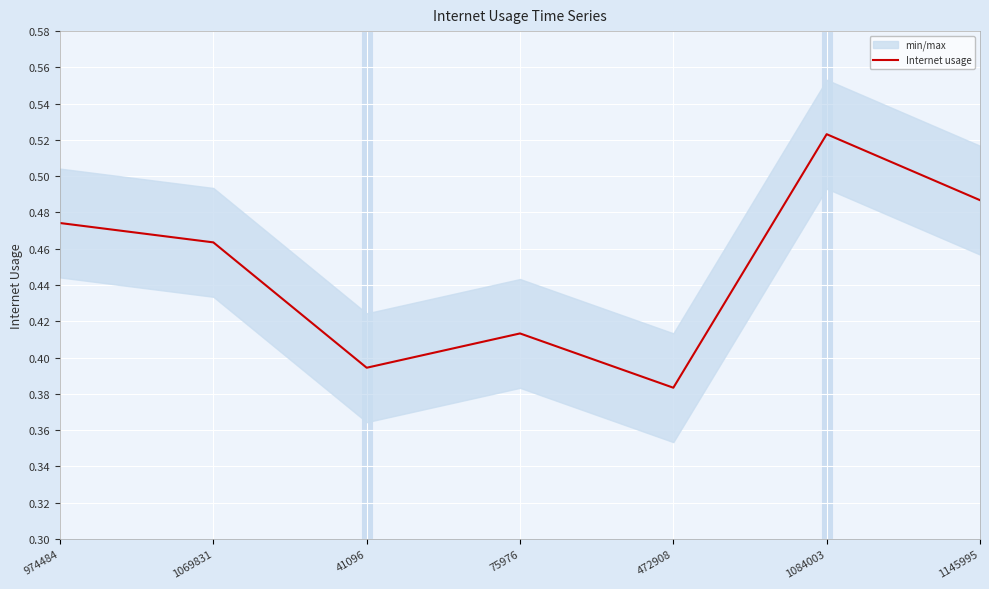

Reading left to right, list all the values displayed in this chart.

0.5	0.5	0.4	0.4	0.4	0.5	0.5